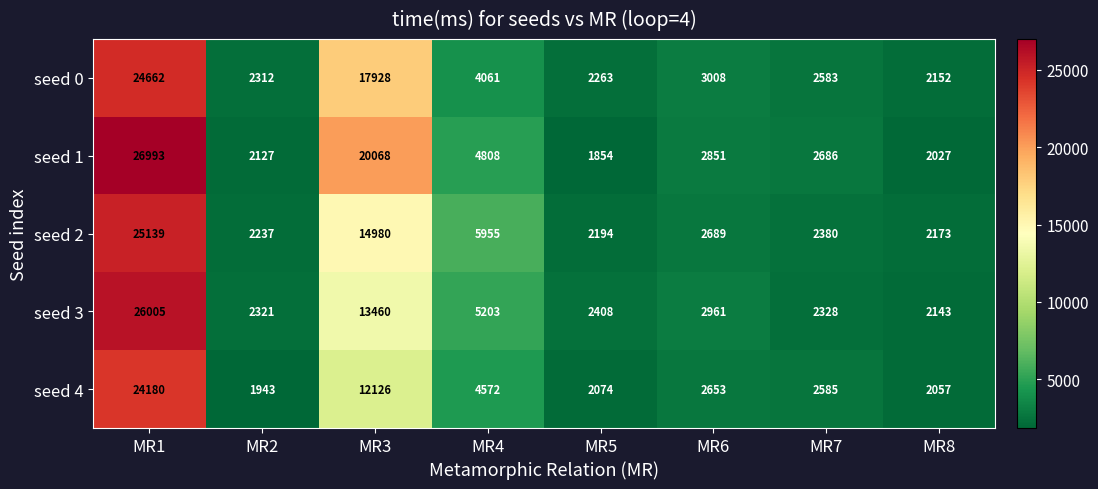

At which label is seed 1 closest to 14423?

MR3